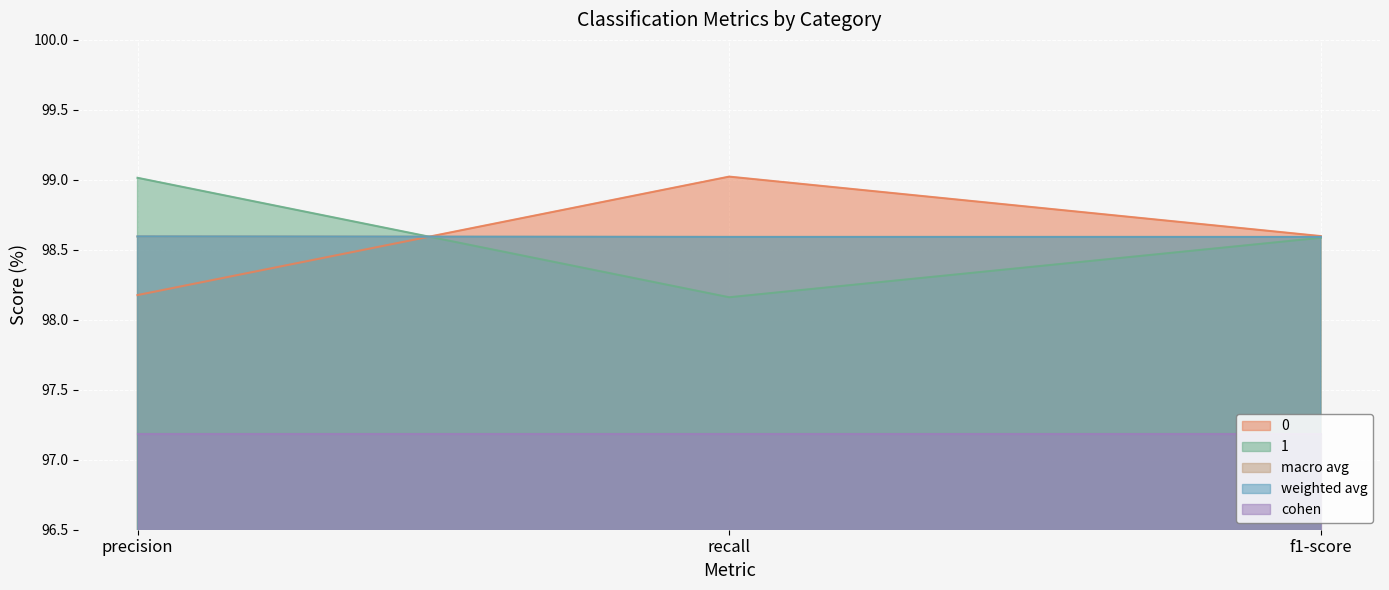

At which category is the sum across all series the highest?

precision